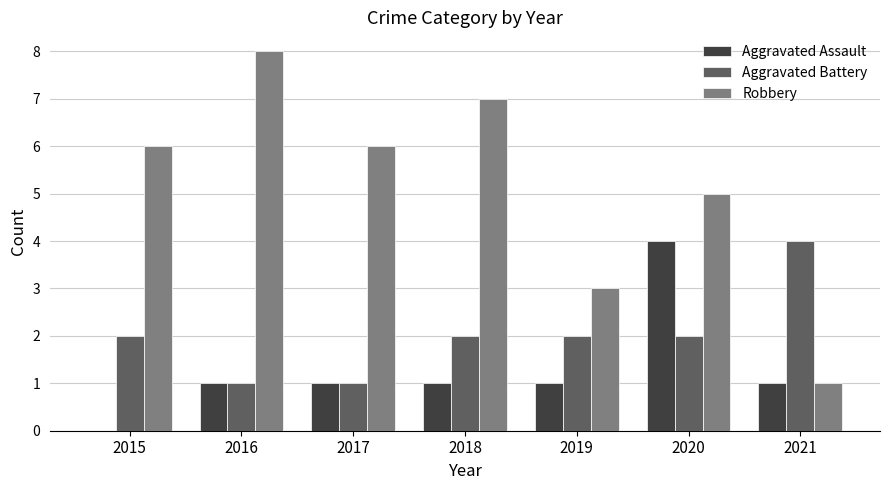

What is the maximum value shown in the chart?

8